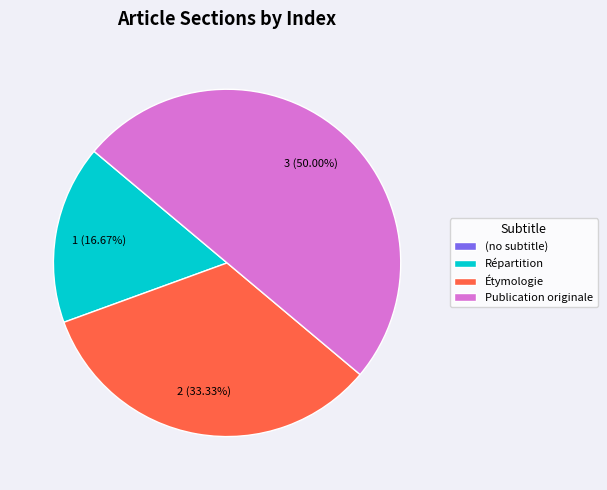

Which slice is the largest?

Publication originale